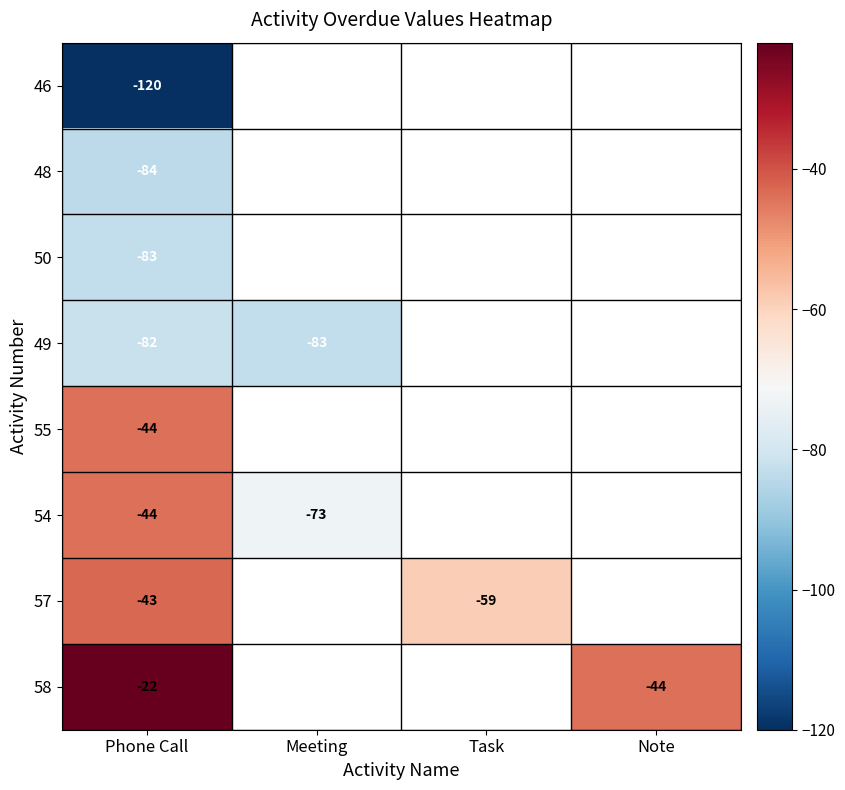

Is the value of 50 at Phone Call greater than the value of 57 at Task?

No